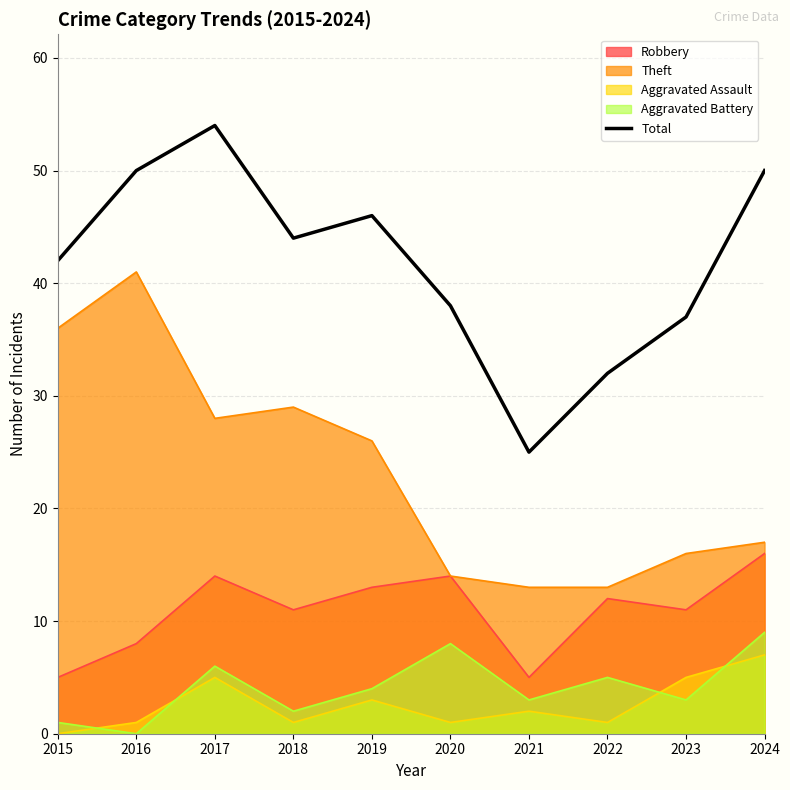

Reading right to left, extract all data points from this chart.

2024=50	2023=37	2022=32	2021=25	2020=38	2019=46	2018=44	2017=54	2016=50	2015=42